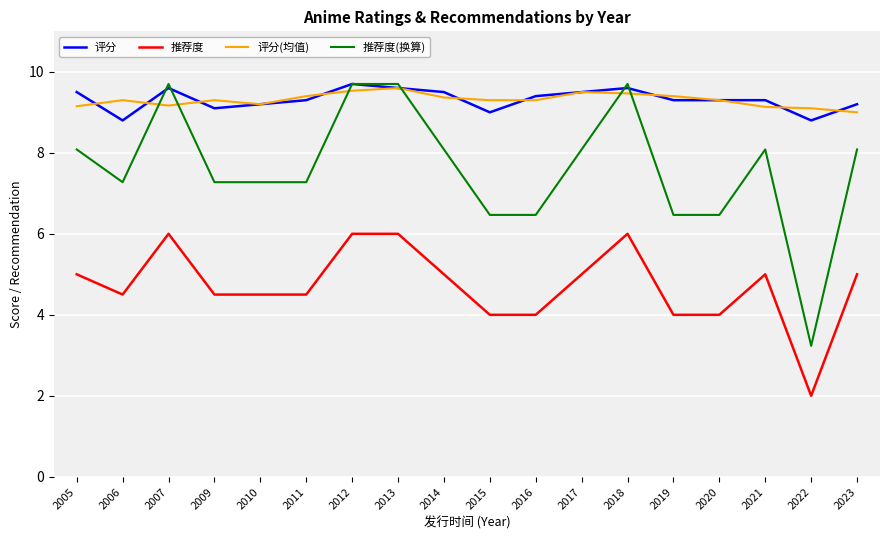

True or false: 推荐度(换算) and 评分(均值) cross at least once.

True